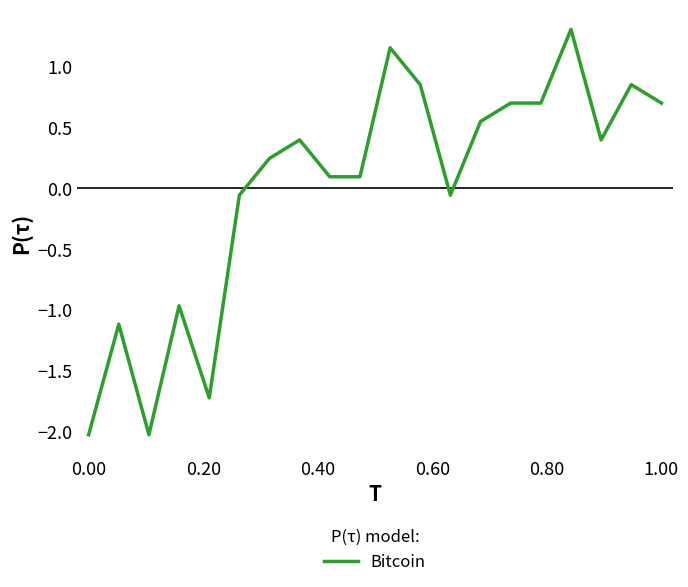

How many negative values are there?

7